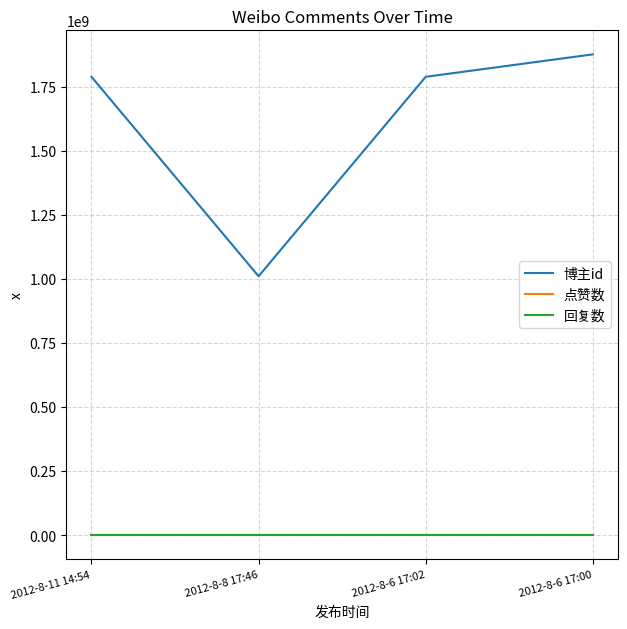

Which series has the largest range (max minus min)?

博主id